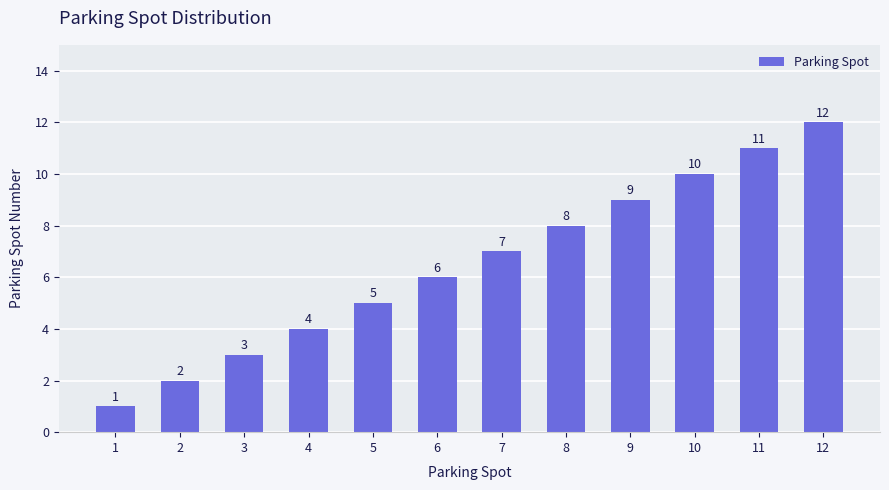

What is the difference between the values at 7 and 1?

6